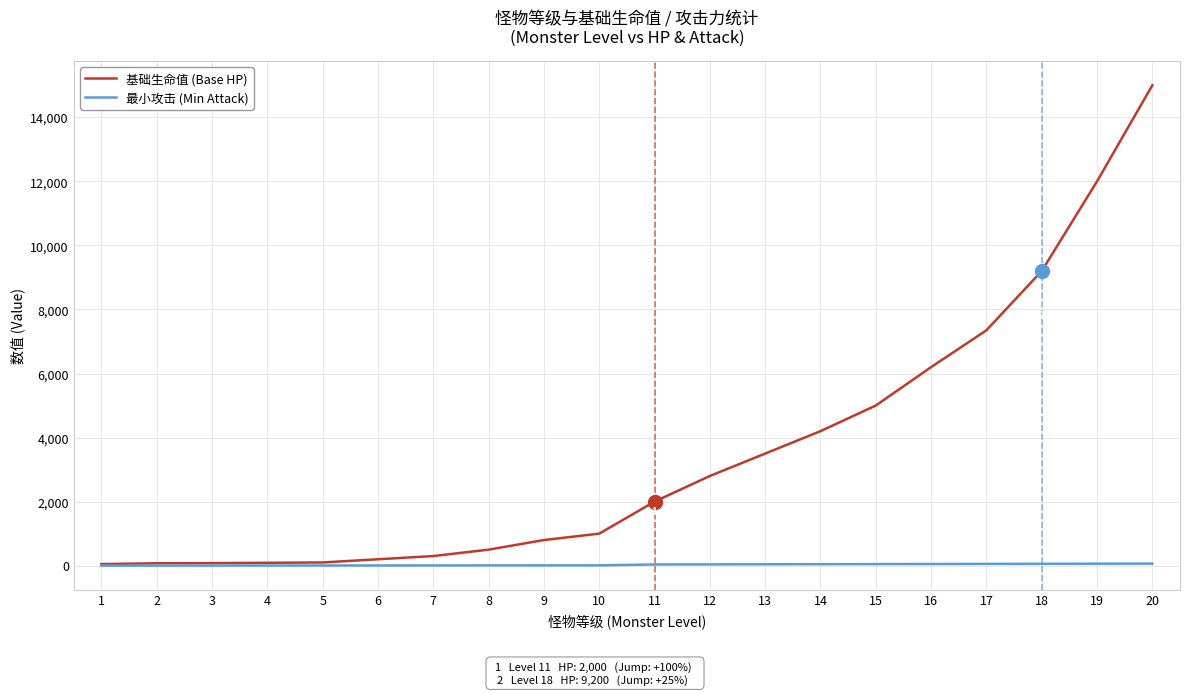

At which category is the sum across all series the highest?

20